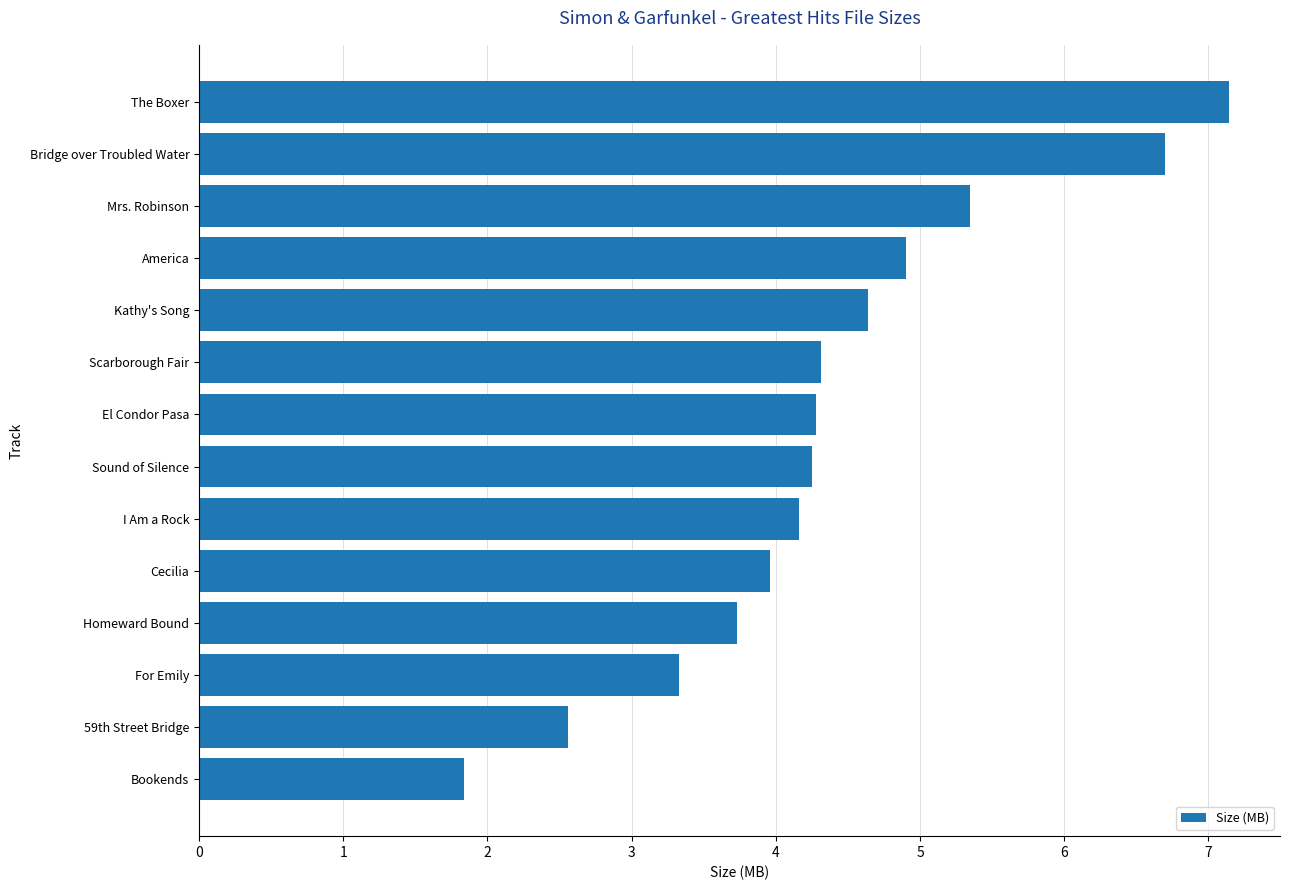

What is the difference between the maximum and second lowest values?

4.6